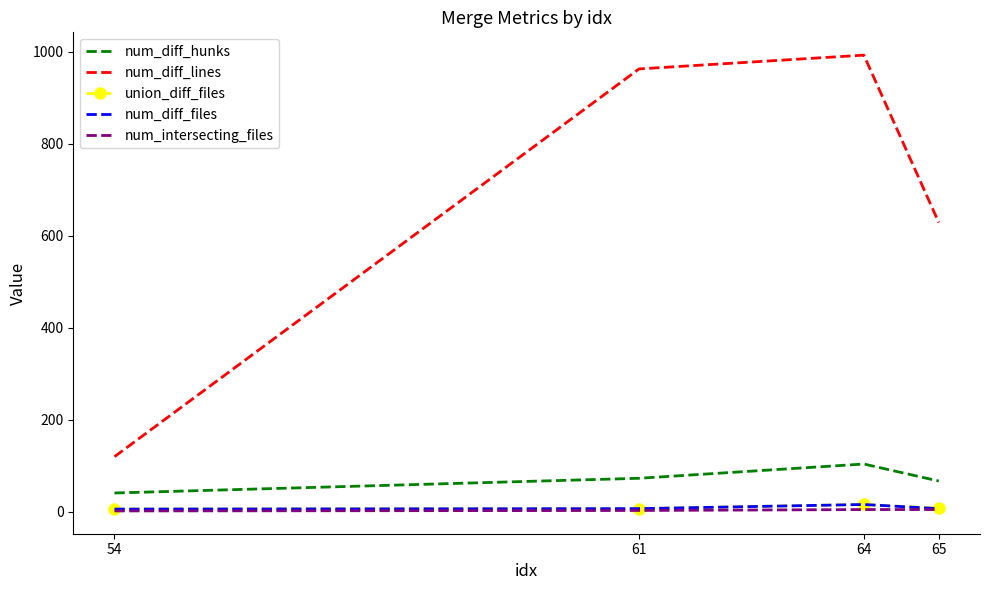

True or false: num_diff_files has more than 0 interior local peaks.

True